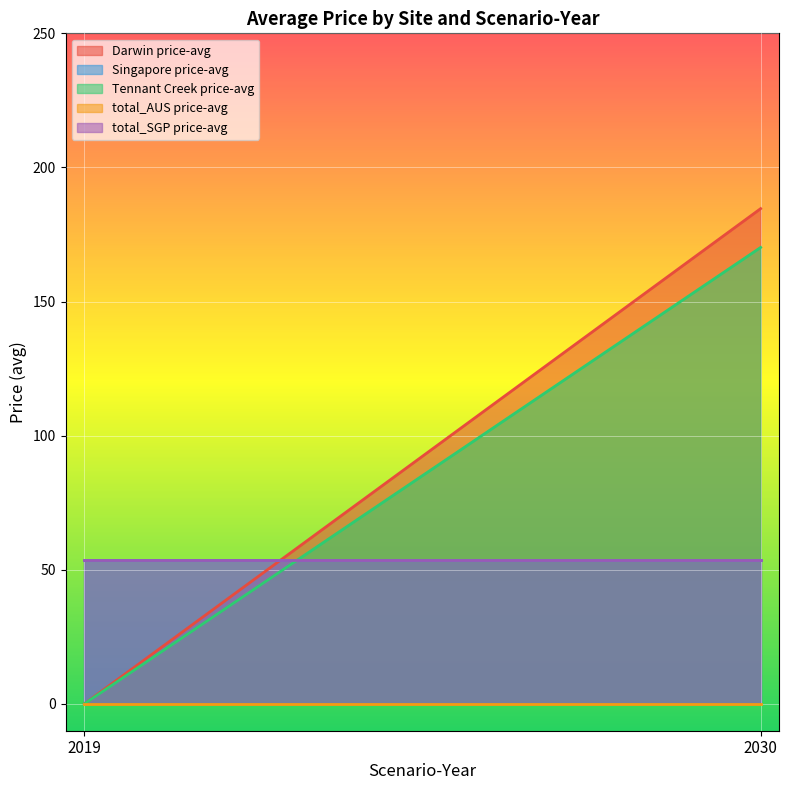

What is the value of the Darwin price-avg point at the 2nd from the left?

184.7